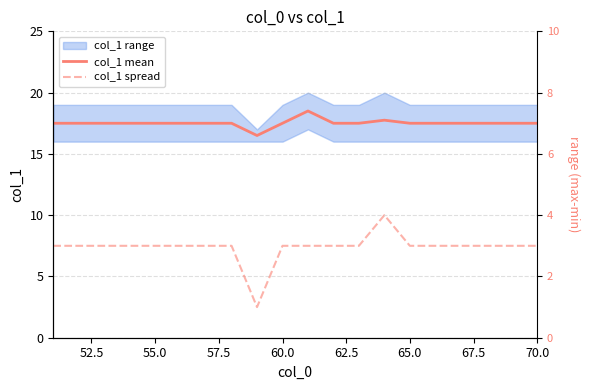

True or false: col_1 mean and col_1 spread intersect in this chart.

False